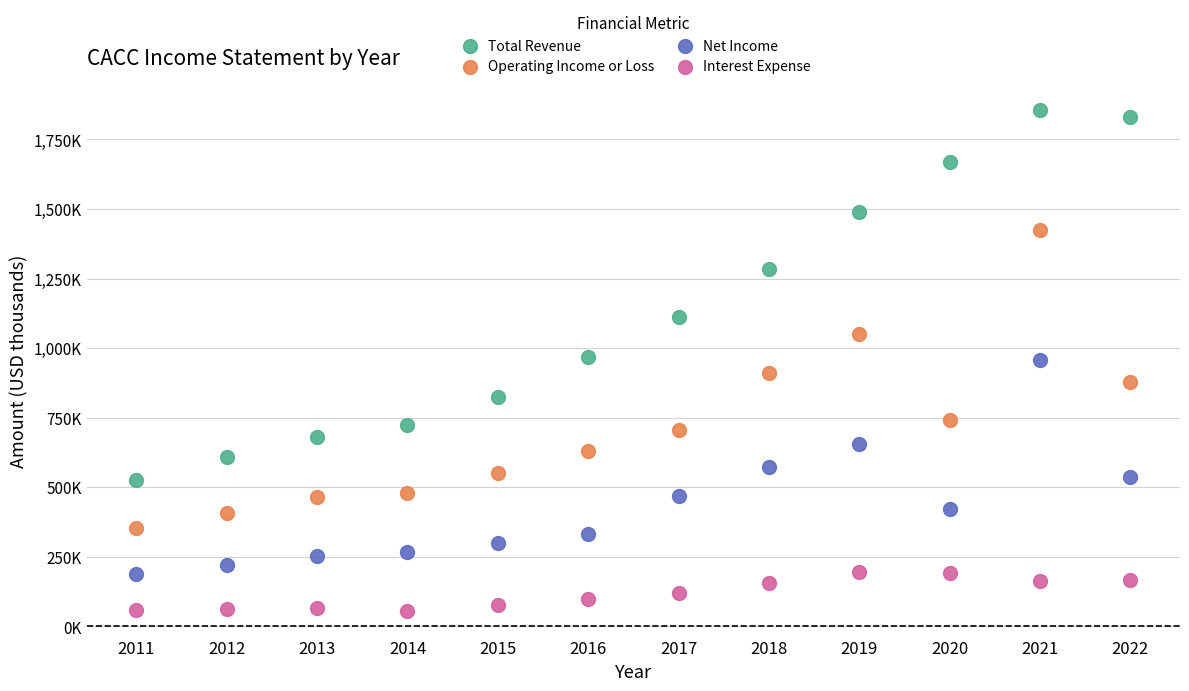

Which series contains the highest Y value?

Total Revenue